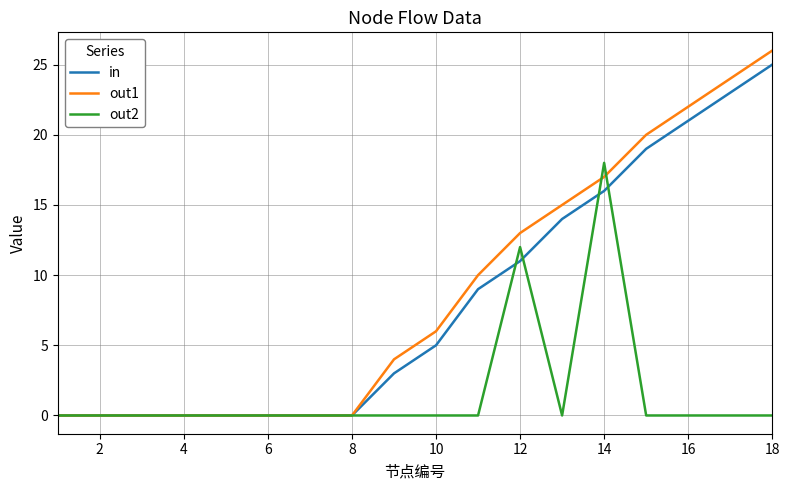

What is the greatest value displayed?

26